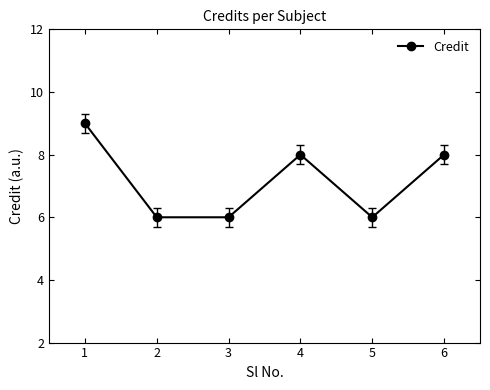

Reading left to right, what are all the values shown in this chart?

1=9	2=6	3=6	4=8	5=6	6=8